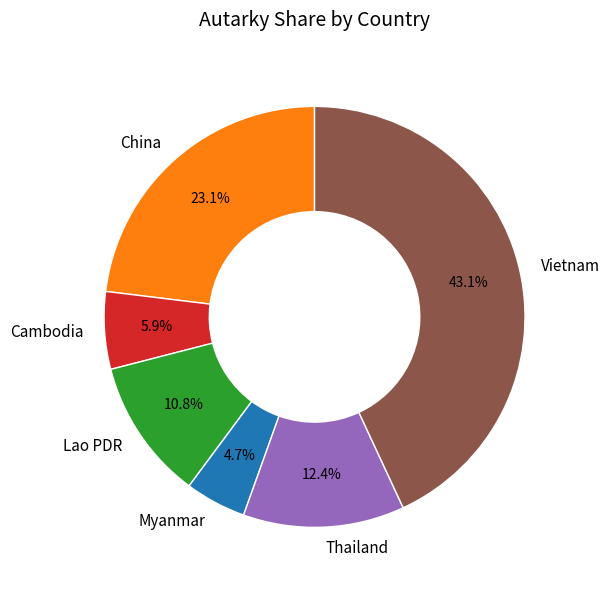

Combined, do Myanmar and Lao PDR account for over 50%?

No